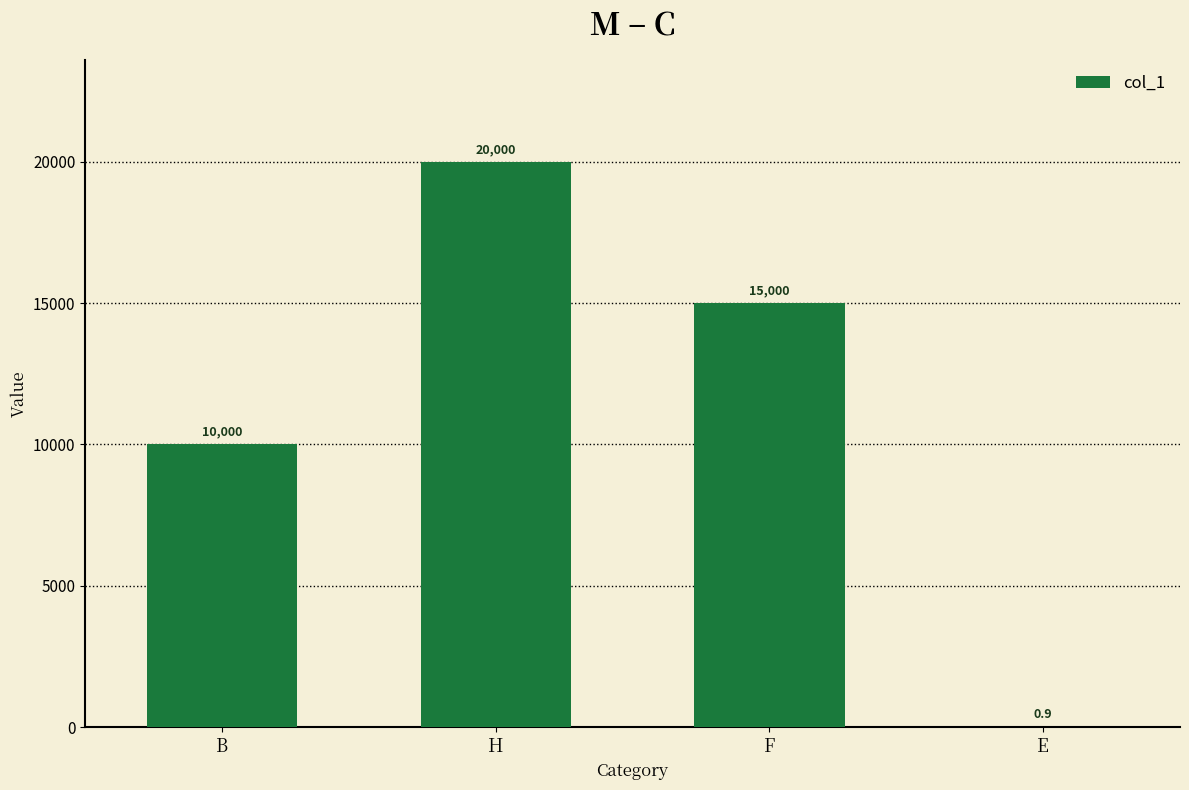

What is the maximum value shown in the chart?

20000.0